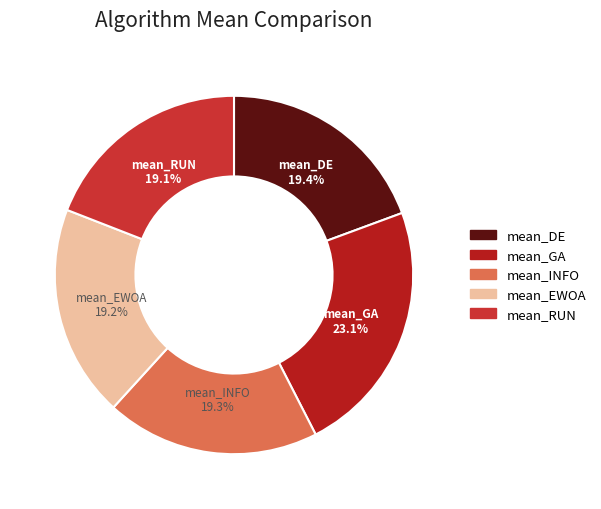

Is the sum of mean_DE and mean_INFO greater than half?

No